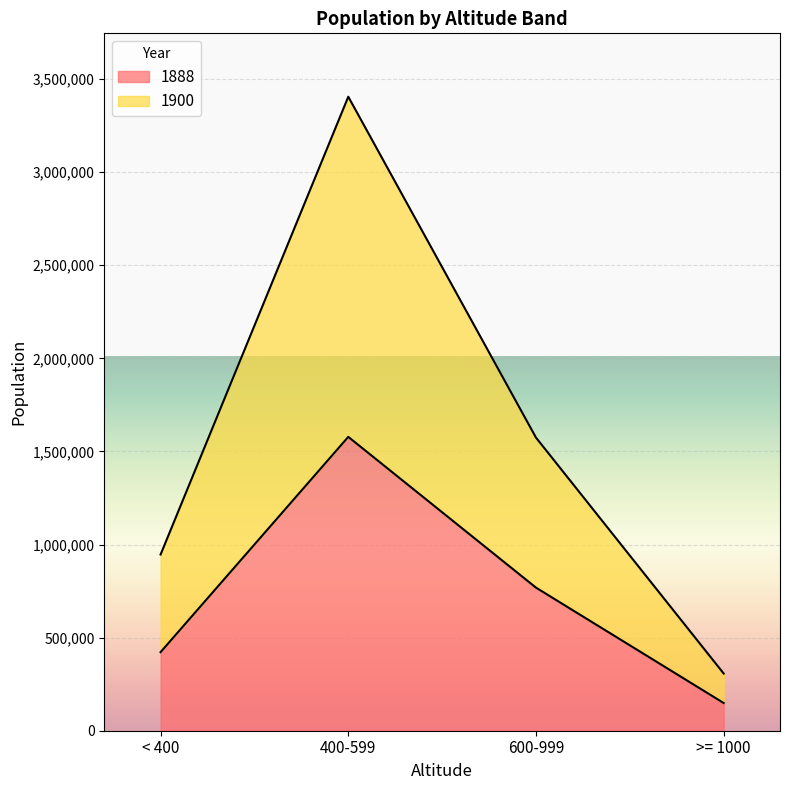

Rank the series by their maximum value, from highest to lowest.

1900, 1888